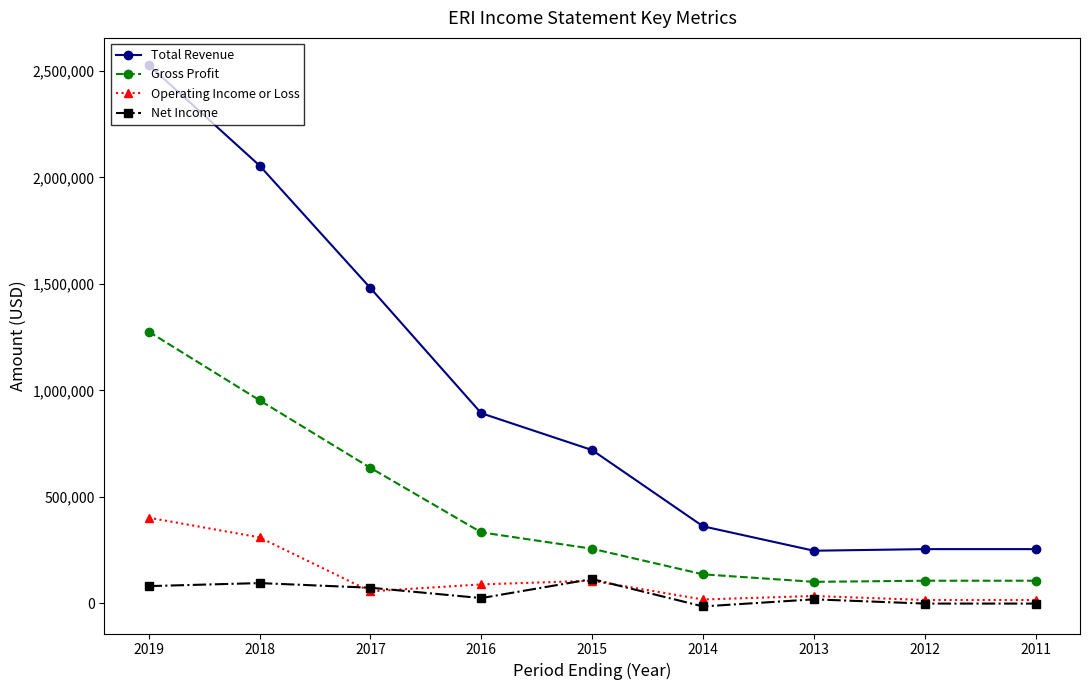

The value of Operating Income or Loss at 2018 is 309900. True or false?

True